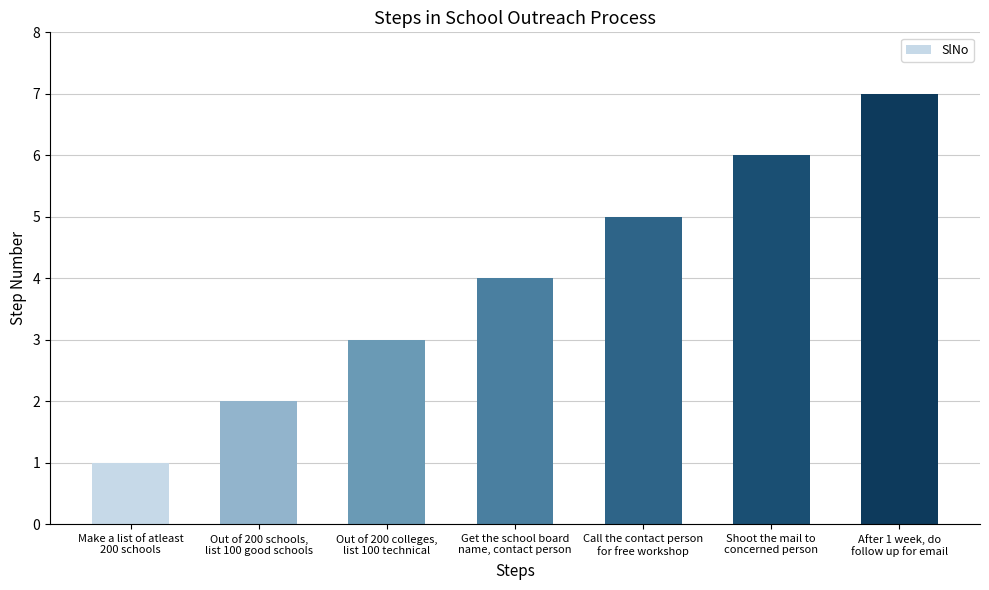

What is the sum of the values at Call the contact person
for free workshop and Out of 200 colleges,
list 100 technical?

8